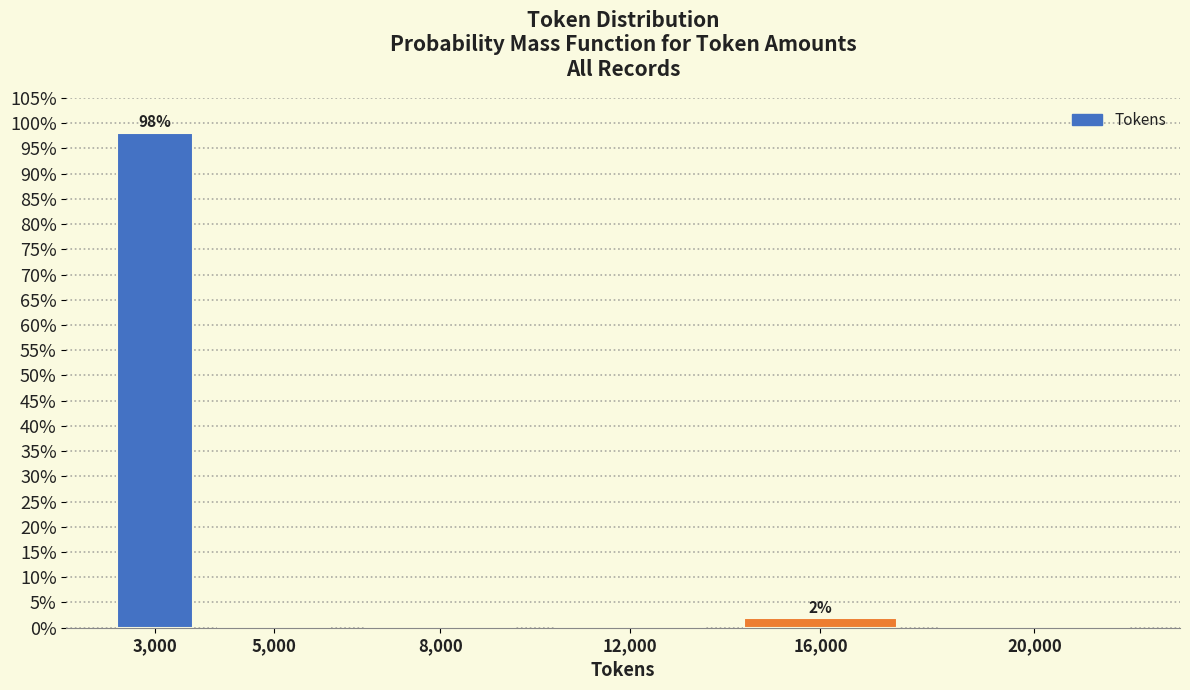

Reading left to right, list all the values displayed in this chart.

3,000=98.1	5,000=0.0	8,000=0.0	12,000=0.0	16,000=1.9	20,000=0.0